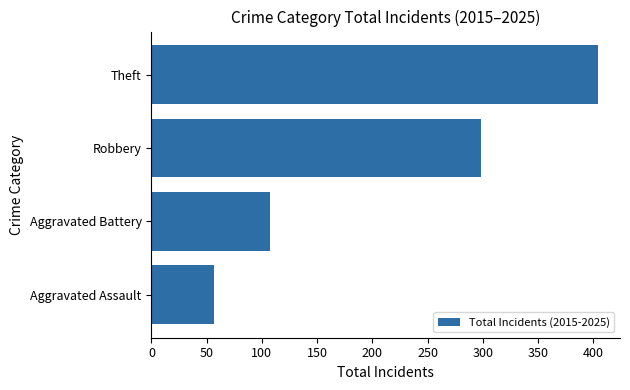

At which label is the value closest to 230?

Robbery